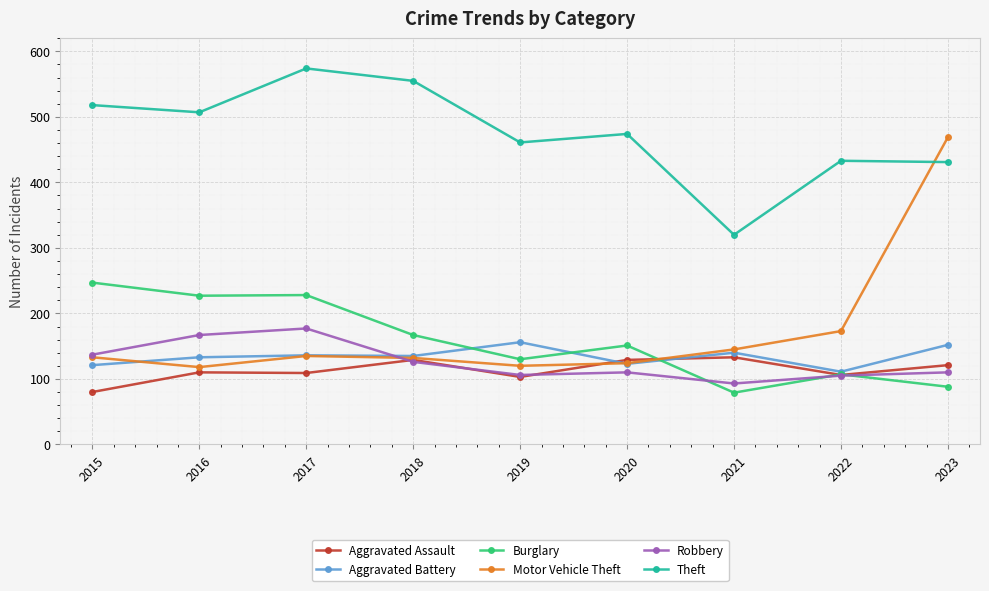

True or false: Aggravated Assault has a value of 227 at 2018.

False